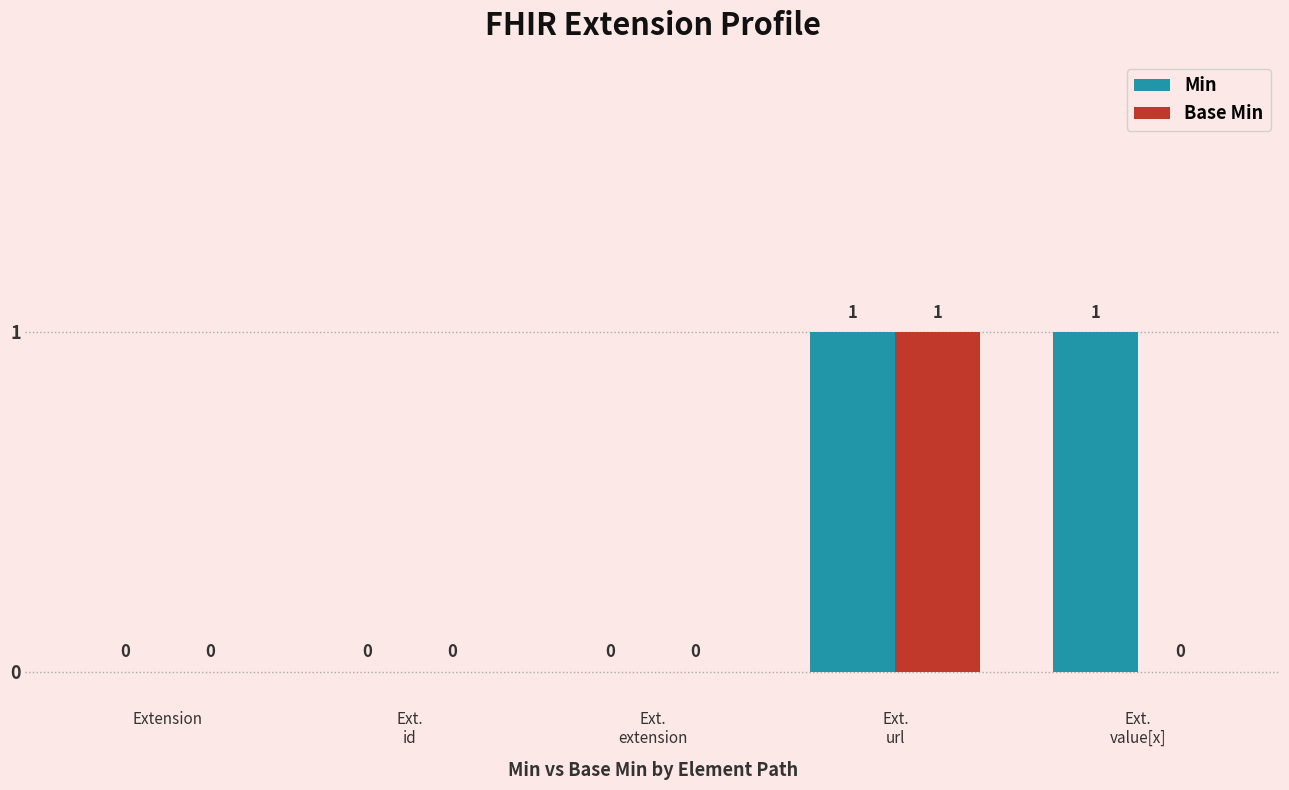

Which series has the largest total across all categories?

Min